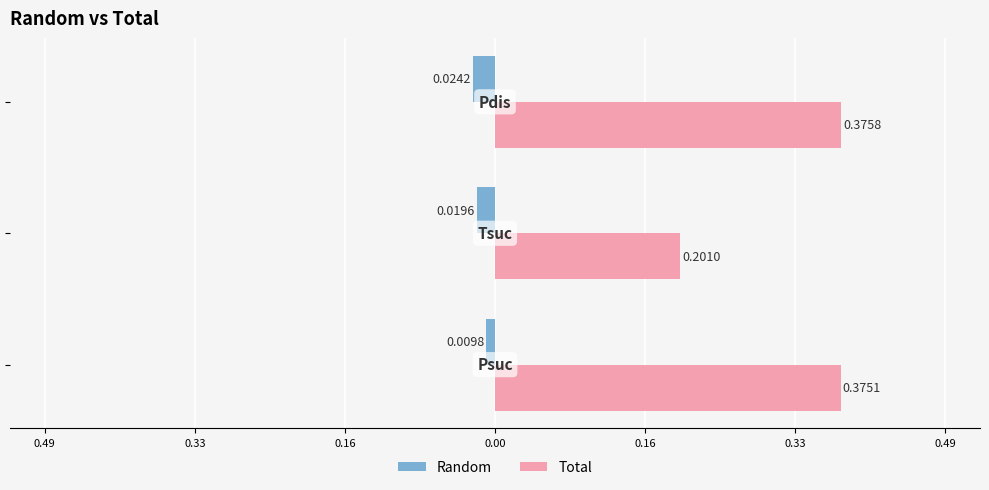

Reading right to left, extract all data points from this chart.

Random: -0.0	-0.0	-0.0
Total: 0.4	0.2	0.4